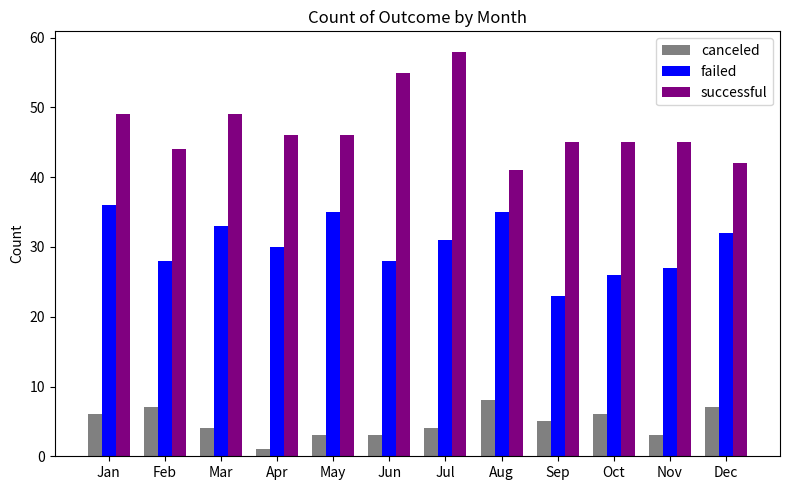

At which label does failed reach its peak?

Jan